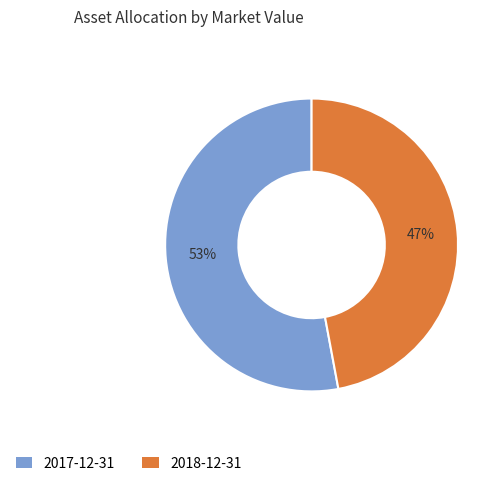

The 2017-12-31 slice represents 53% of the pie. True or false?

True